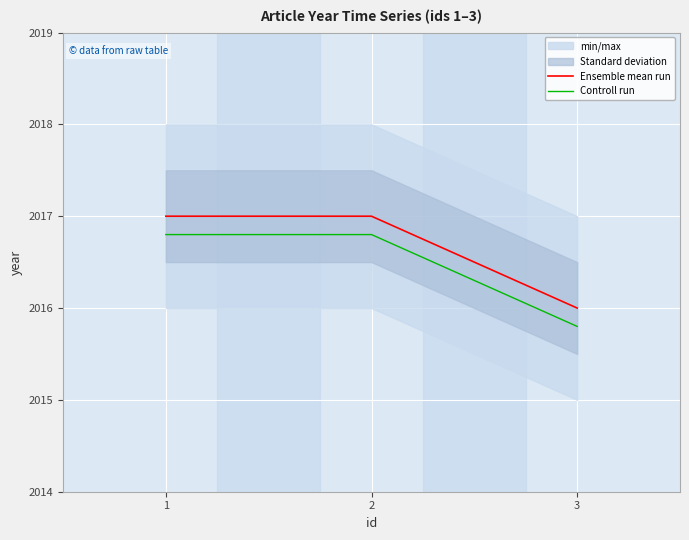

The value of Ensemble mean run at 3 is 3509.8. True or false?

False